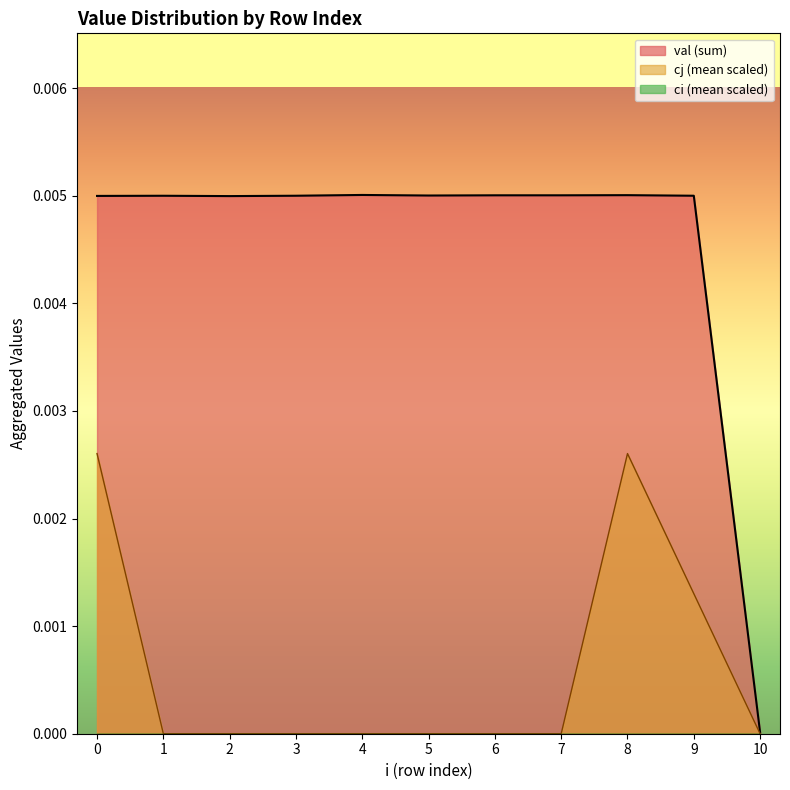

At which label is cj_mean closest to 0?

1